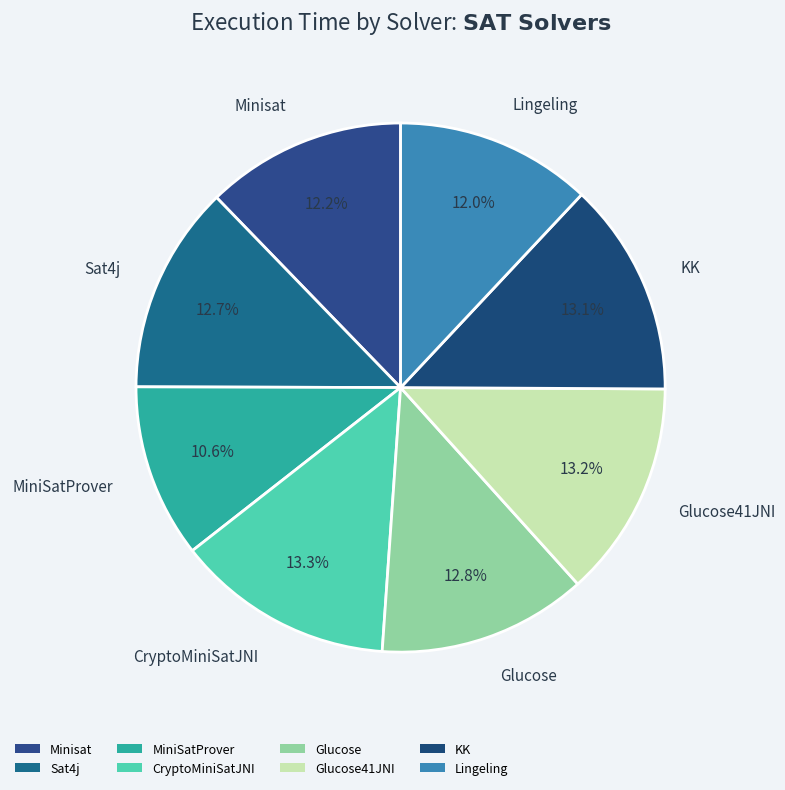

Which category has the biggest portion of the pie?

CryptoMiniSatJNI